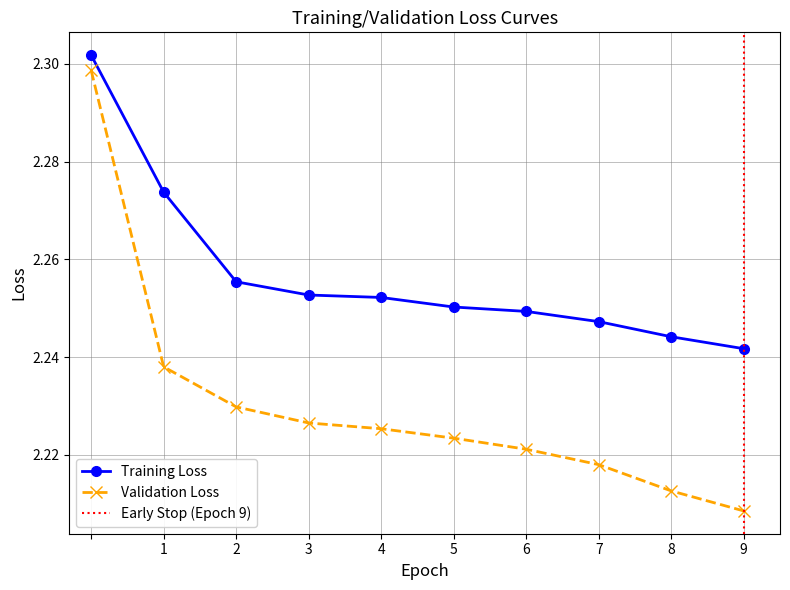

The Validation Loss series shows 2.2 at 6. True or false?

True